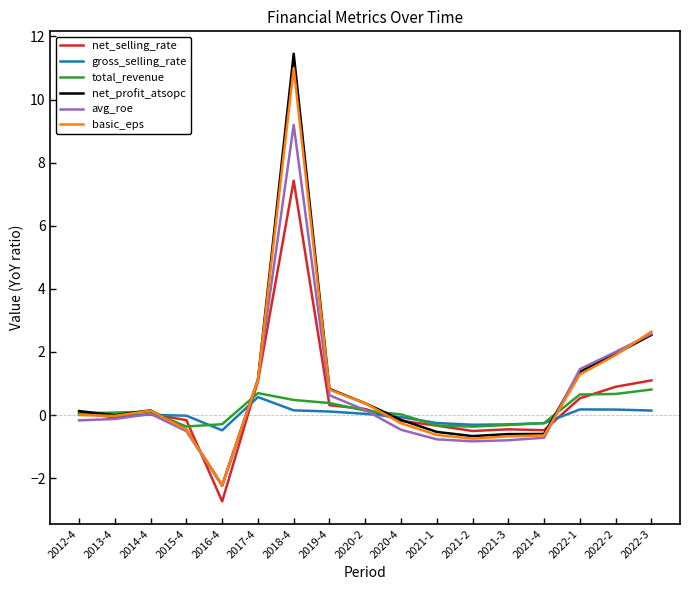

At which category is the sum across all series the highest?

2018-4